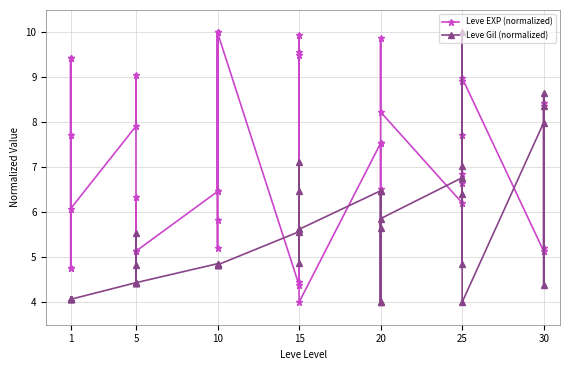

What is the highest value of the Leve EXP (normalized) series?

10.0